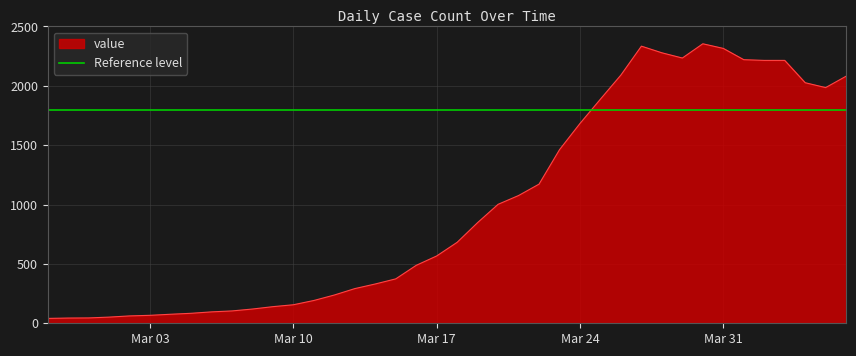

Where does the data first go above 682?

2020-03-19